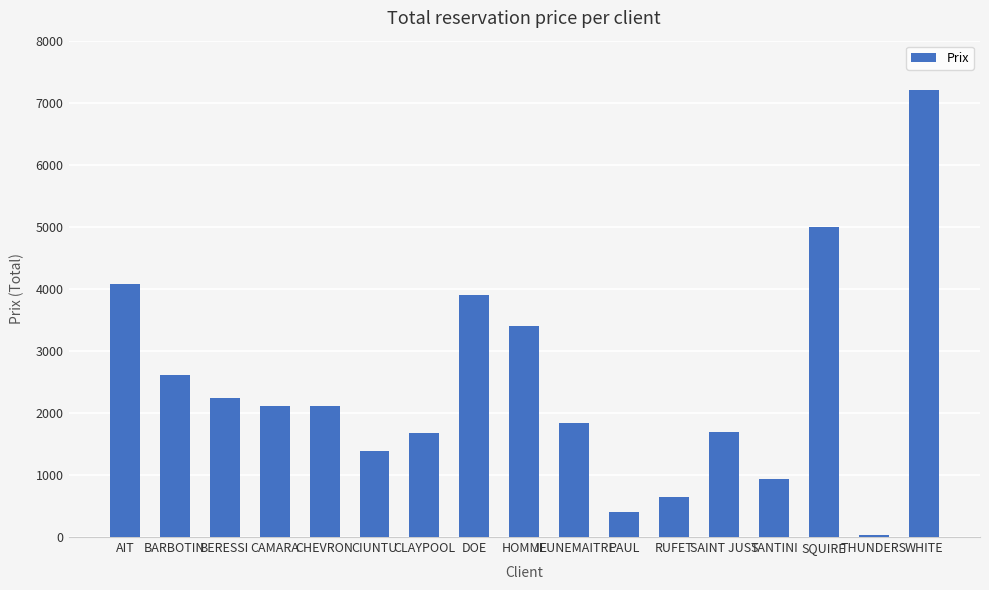

What is the change in value from BERESSI to SAINT JUST?

-550